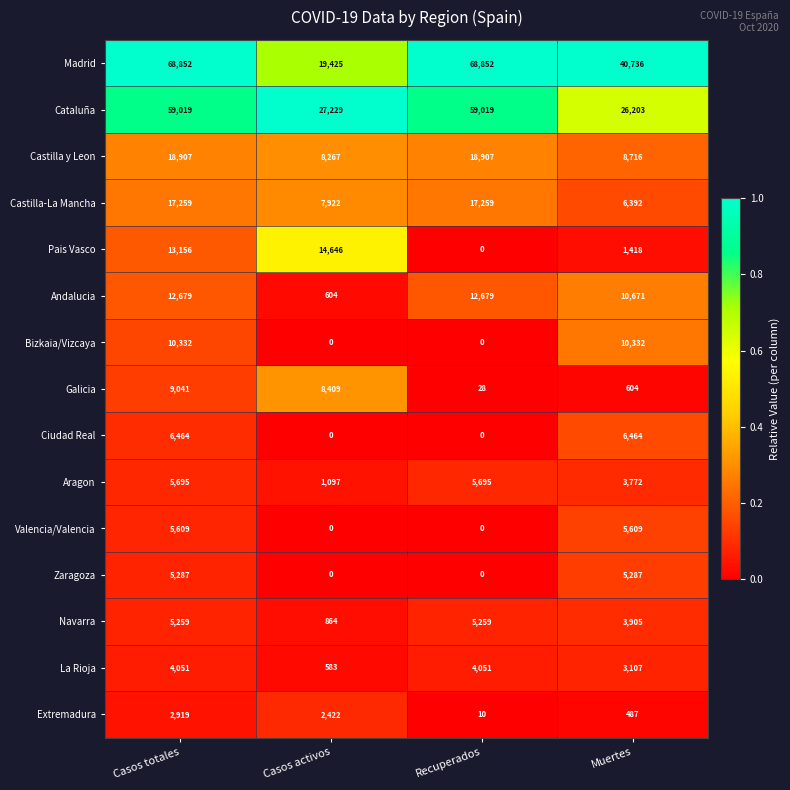

What is the sum of the Cataluña values at Muertes and Recuperados?

85222